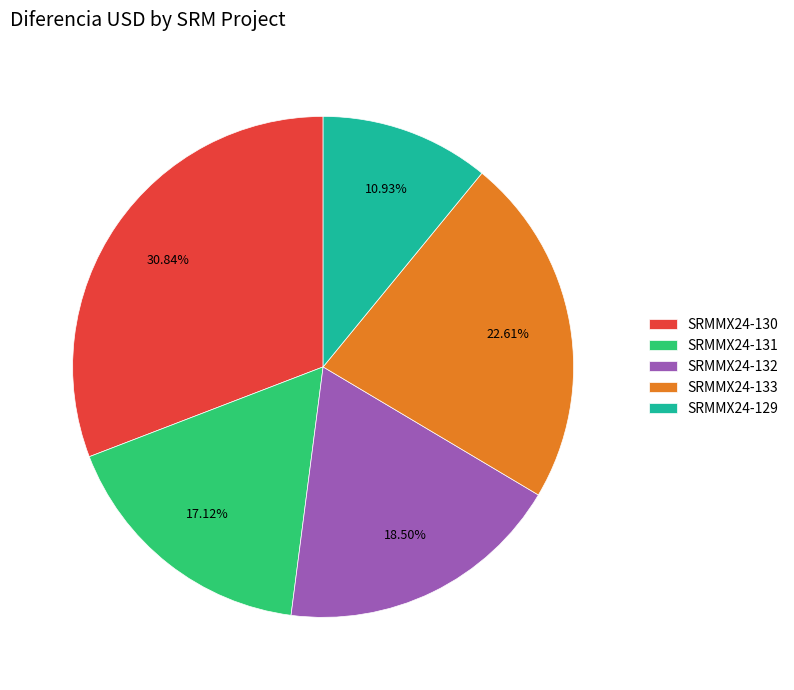

Which slice is the largest?

SRMMX24-130